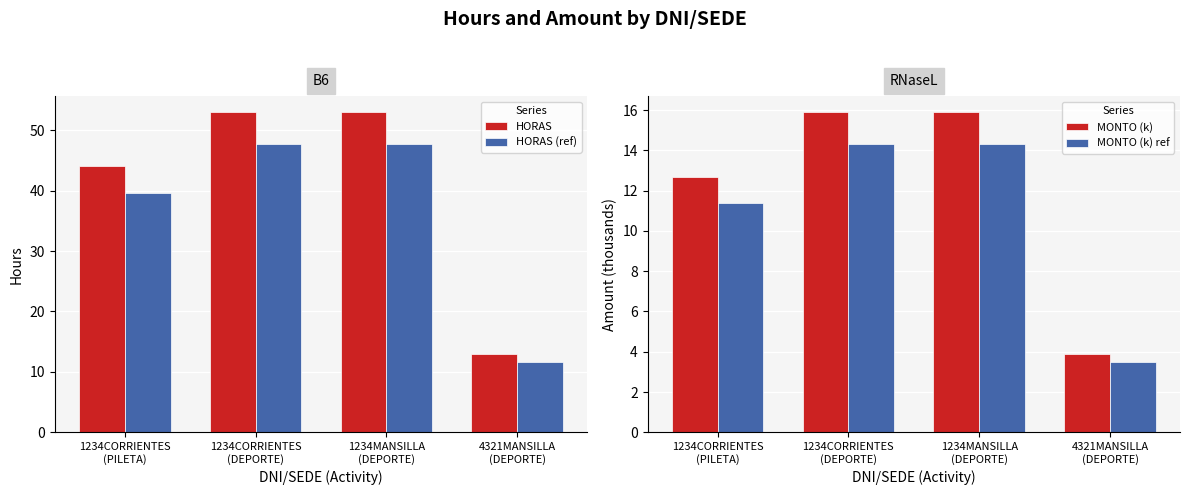

What is the label of the 2nd bar from the left?

1234CORRIENTES
(DEPORTE)